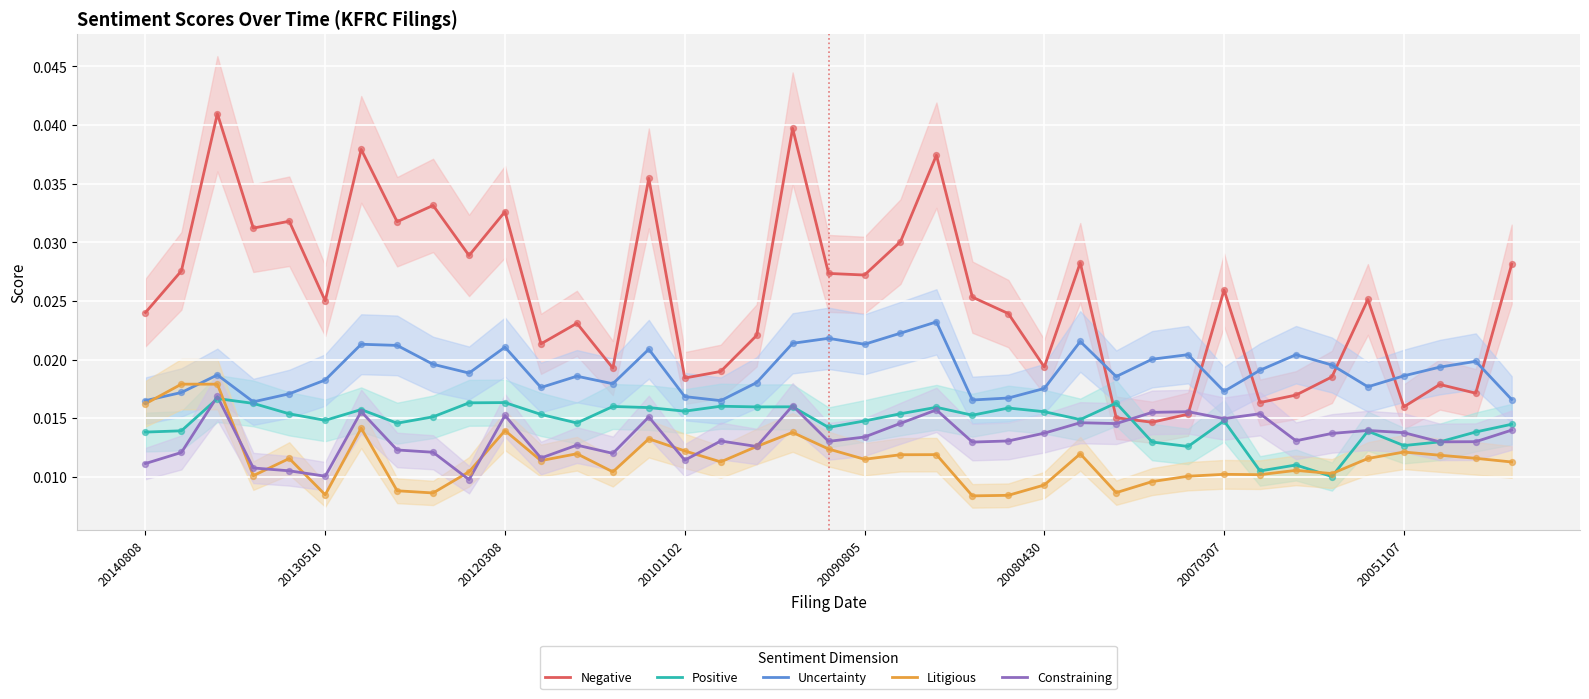

Which series has the largest total across all categories?

Negative